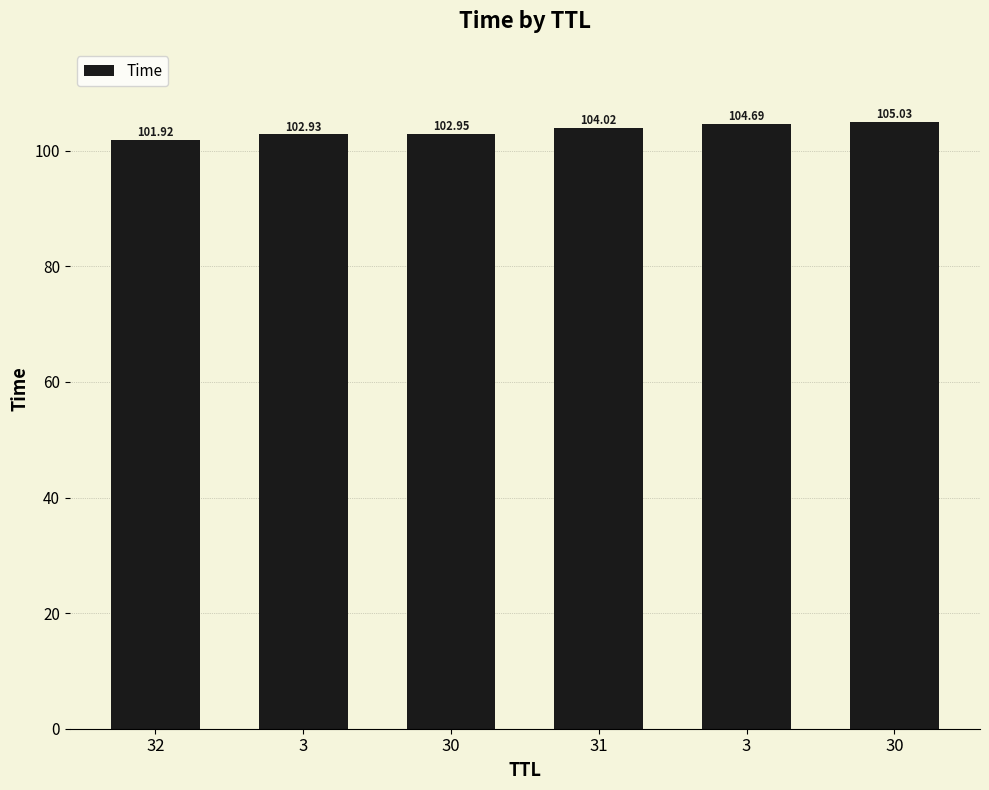

Where does the data first go above 104?

31